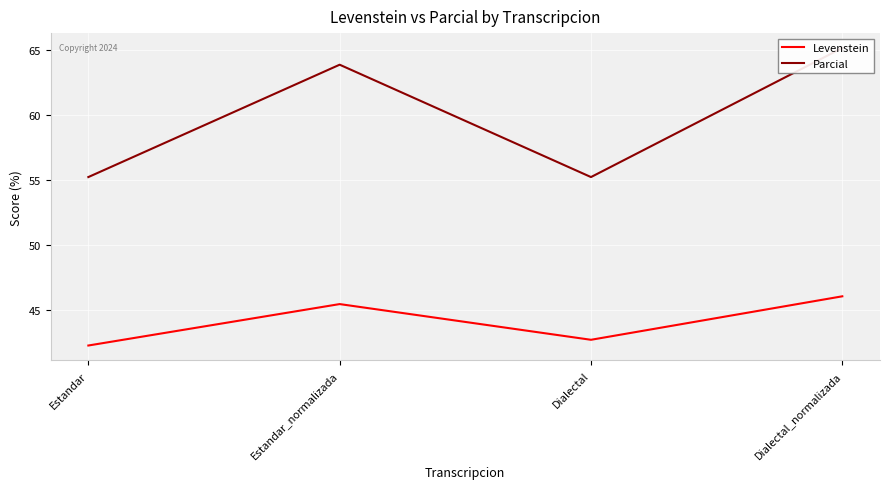

How many categories are shown in the chart?

4